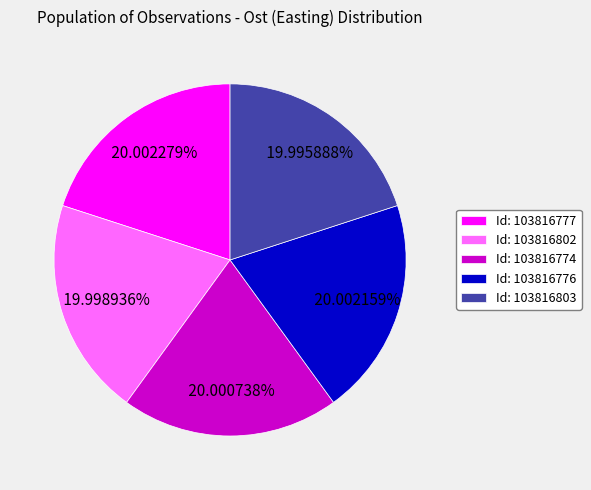

Is there a majority slice in this chart?

No